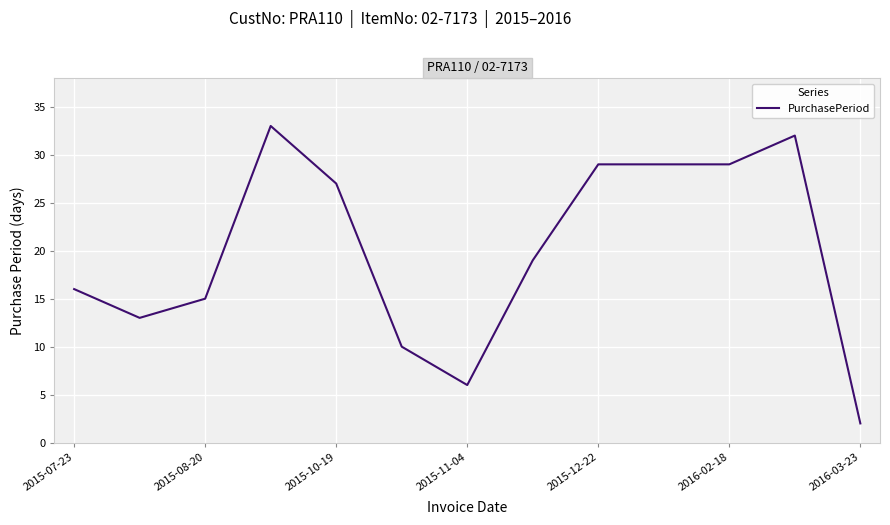

What is the maximum value shown in the chart?

33